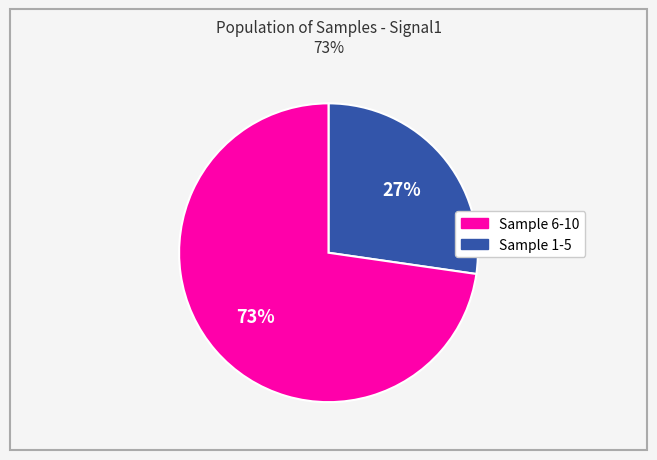

How many segments does this pie chart have?

2